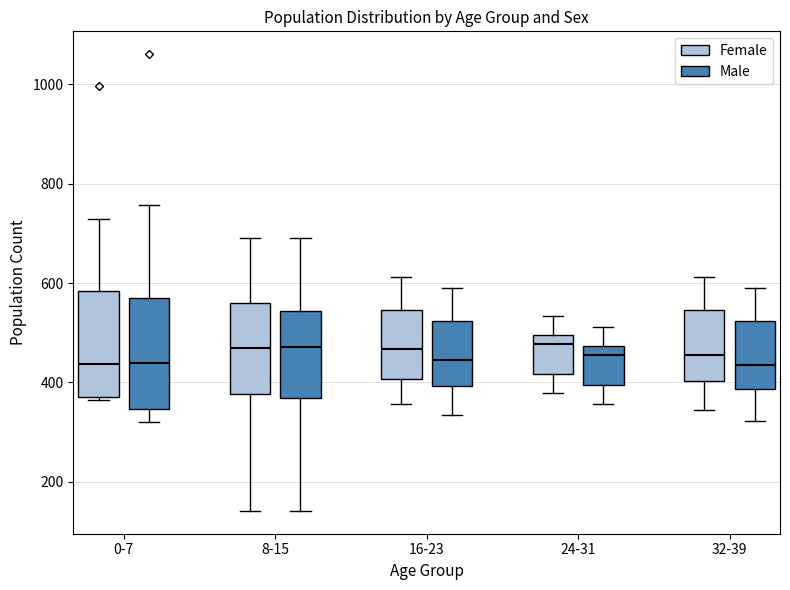

Reading left to right, transcribe this box plot: for each box, give where its median line is, the range the box spans, and where its two whiskers end, as read against the y-axis. The values are not printed on the chart, so give them approximately, as read against the axis.

0-7 (Female): median 440, box 380 to 580, whiskers 360 to 720
0-7 (Male): median 440, box 340 to 580, whiskers 320 to 760
8-15 (Female): median 460, box 380 to 560, whiskers 140 to 700
8-15 (Male): median 480, box 360 to 540, whiskers 140 to 700
16-23 (Female): median 460, box 400 to 540, whiskers 360 to 620
16-23 (Male): median 440, box 400 to 520, whiskers 340 to 580
24-31 (Female): median 480, box 420 to 500, whiskers 380 to 540
24-31 (Male): median 460, box 400 to 480, whiskers 360 to 520
32-39 (Female): median 460, box 400 to 540, whiskers 340 to 620
32-39 (Male): median 440, box 380 to 520, whiskers 320 to 580